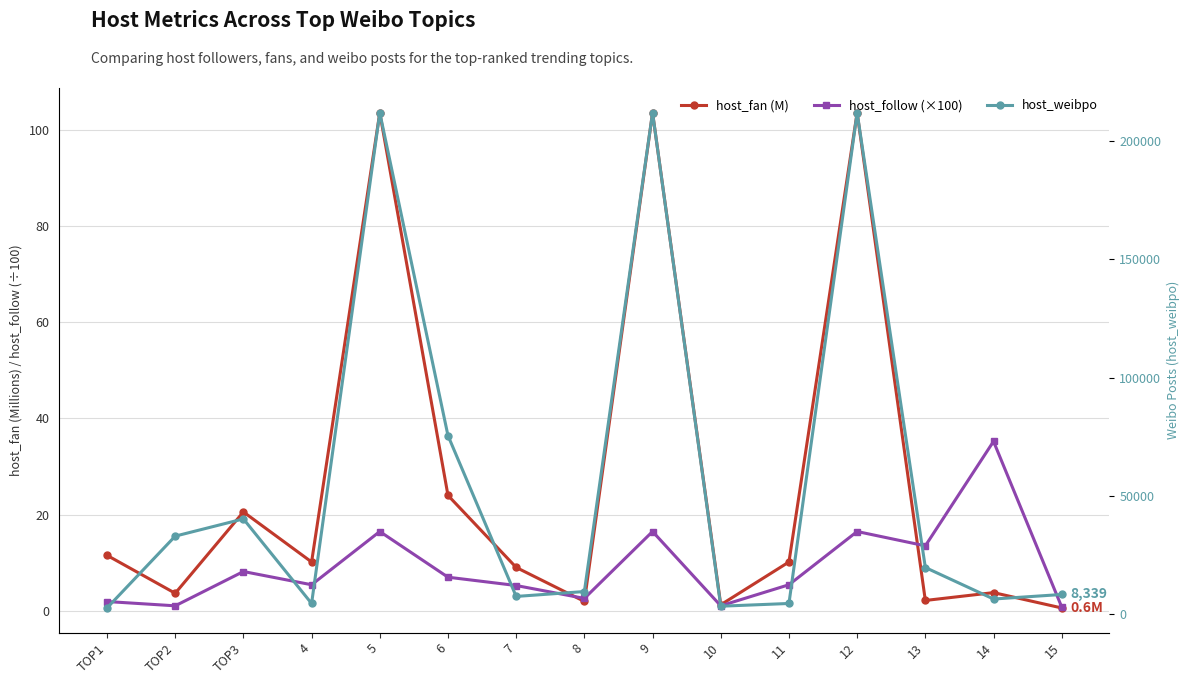

Where is the first local minimum for host_follow (×100)?

TOP2